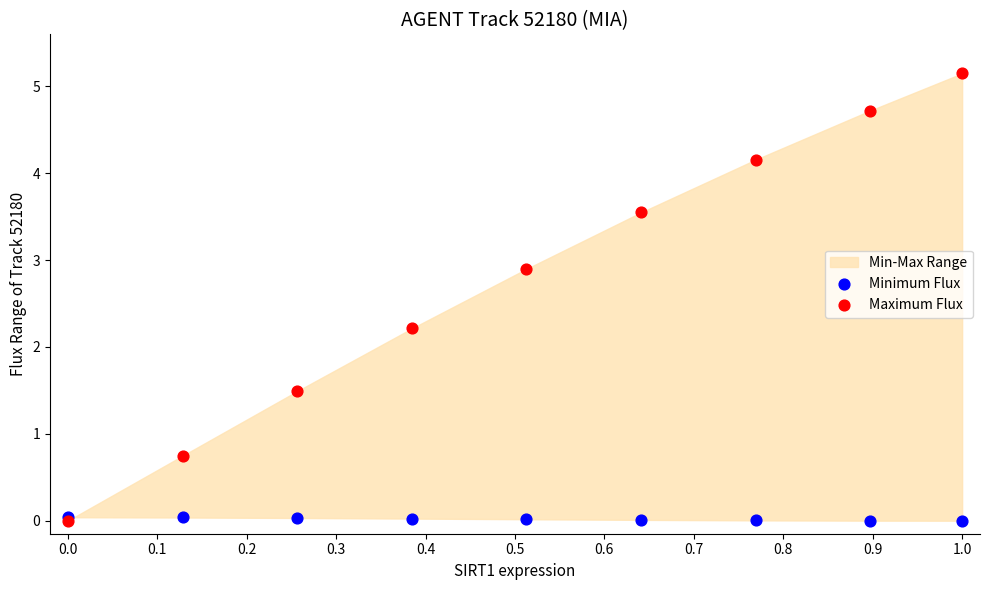

Across all series, what Y value is closest to 2?

2.2